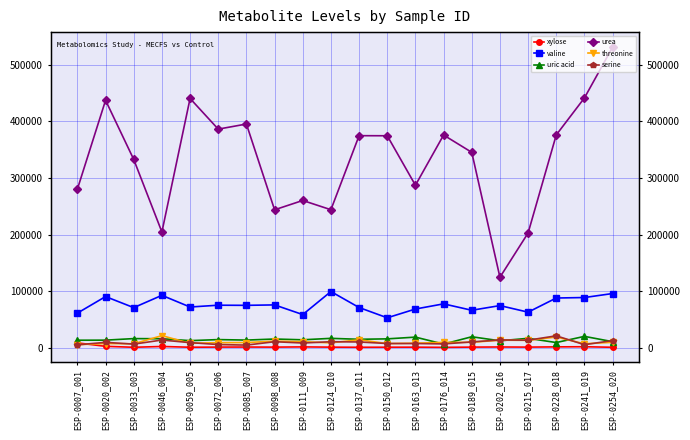

Which category has the highest value across all series?

ESP-0254_020